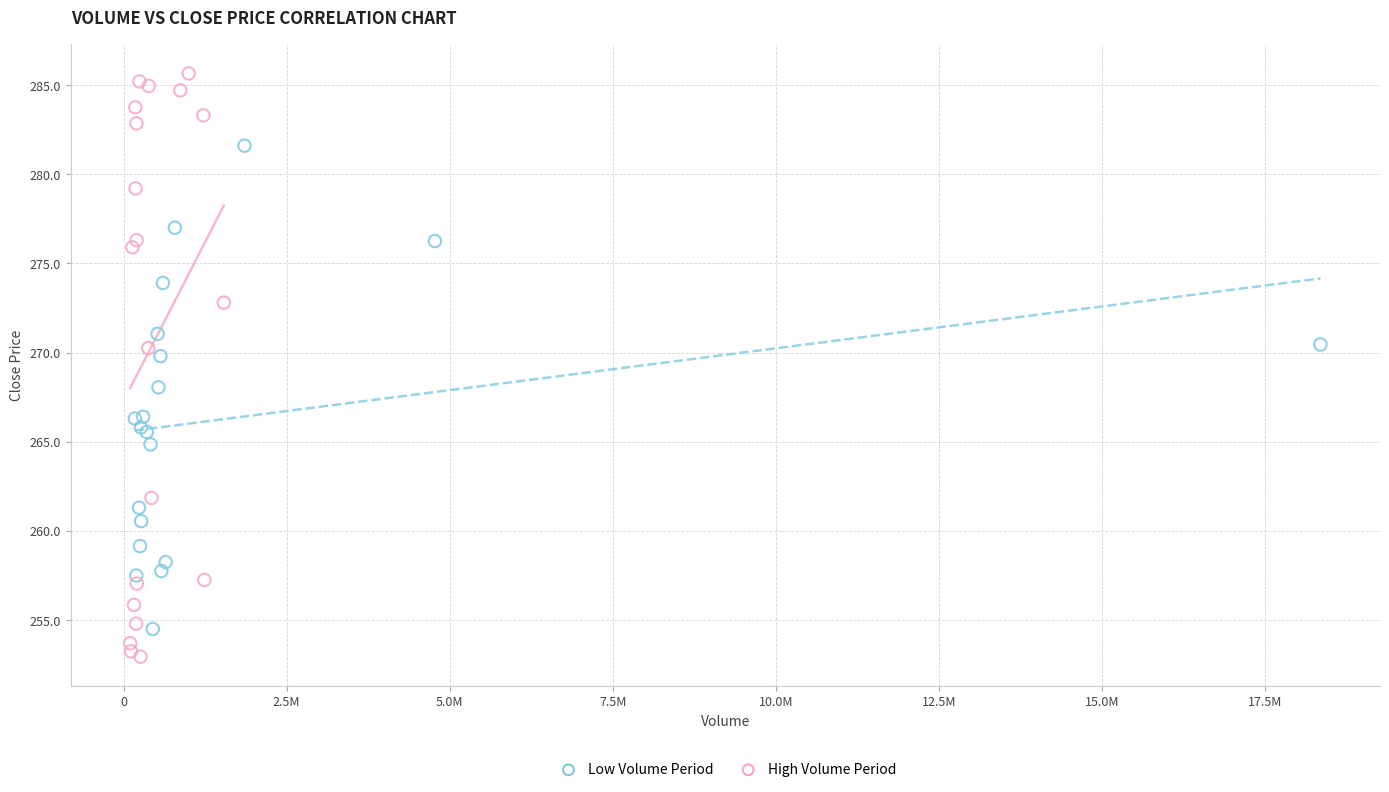

Which series contains the lowest Y value?

High Volume Period